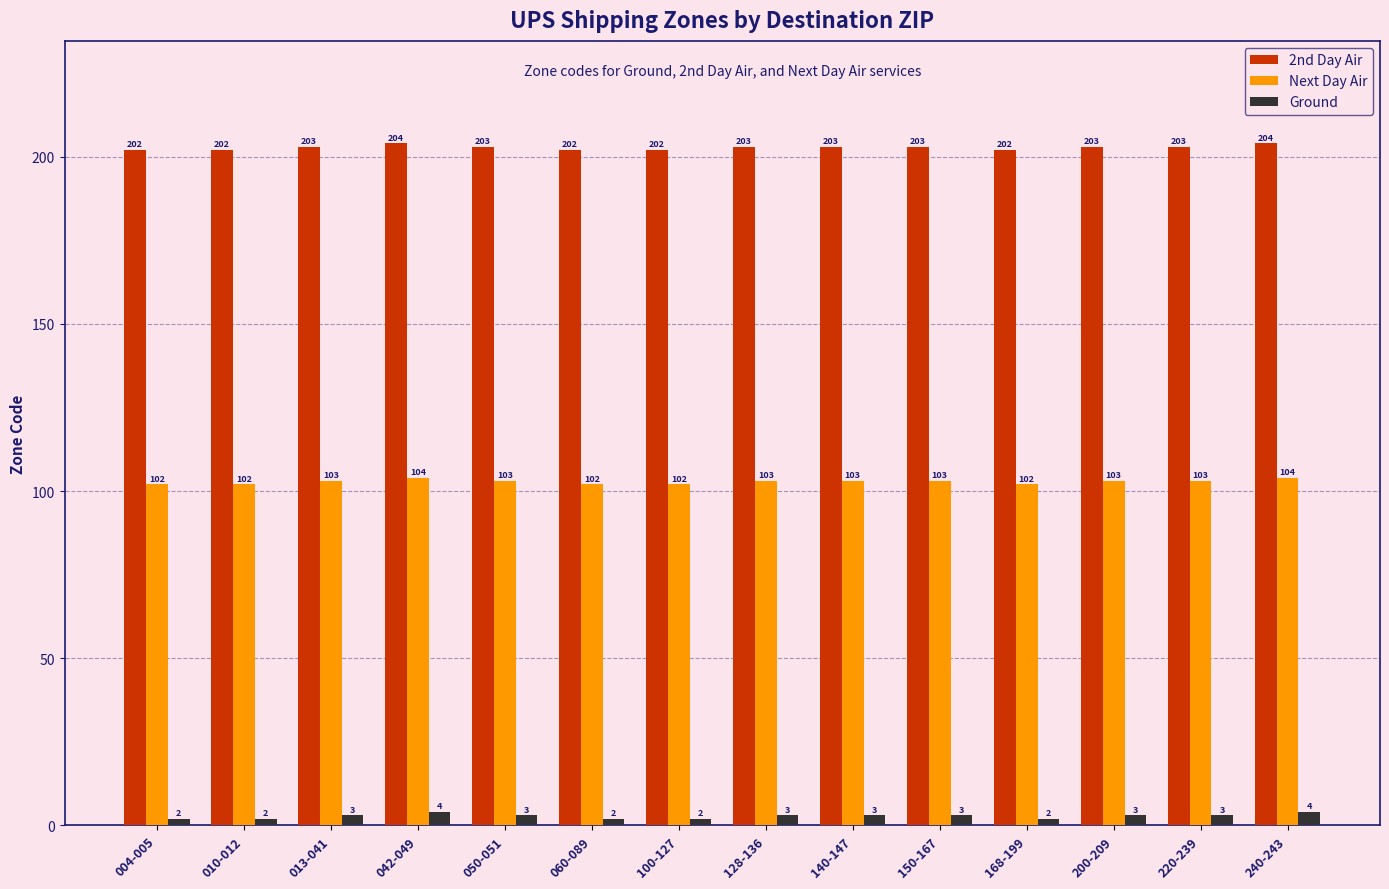

What is the maximum value shown in the chart?

204